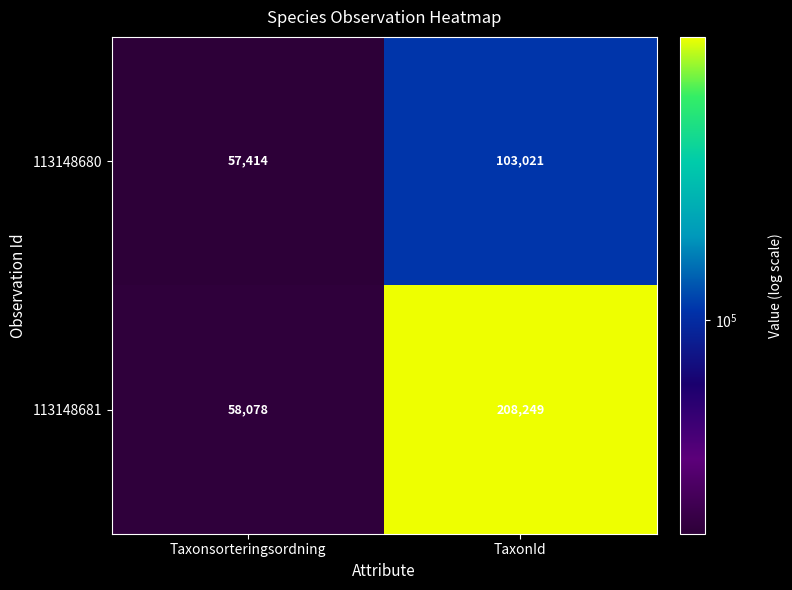

Where is 113148680 nearest to the value 80217?

Taxonsorteringsordning